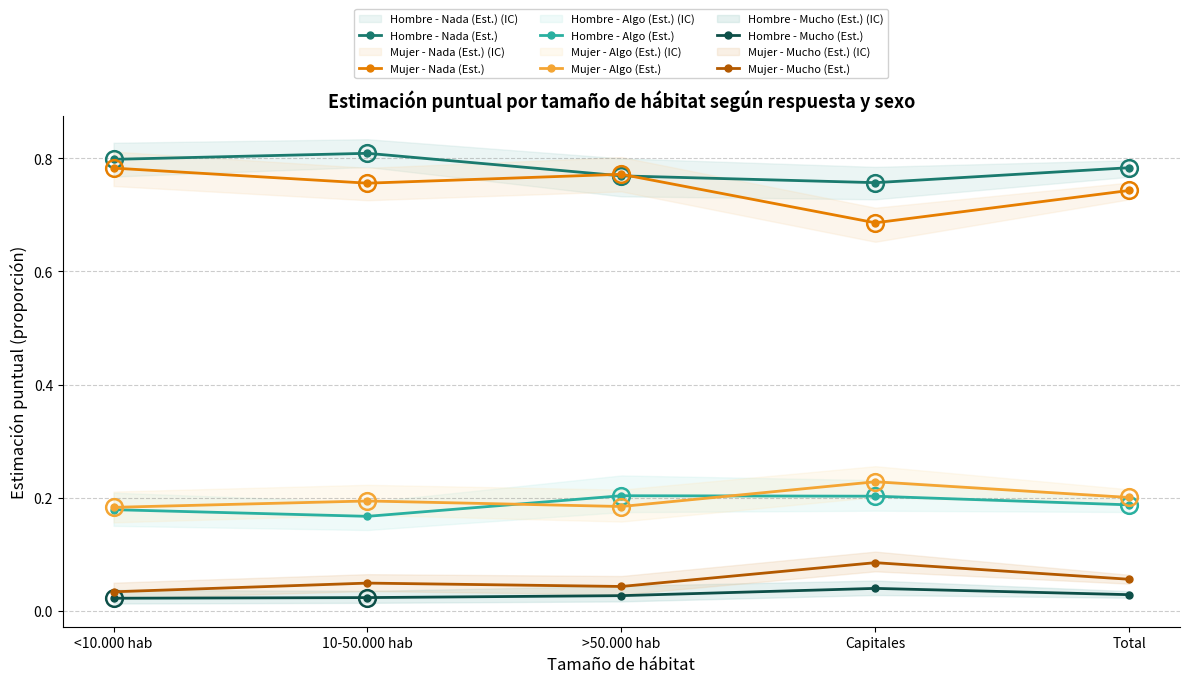

Is the value of Mujer - Mucho (Est.) at 10-50.000 hab greater than the value of Hombre - Nada (Est.) at >50.000 hab?

No